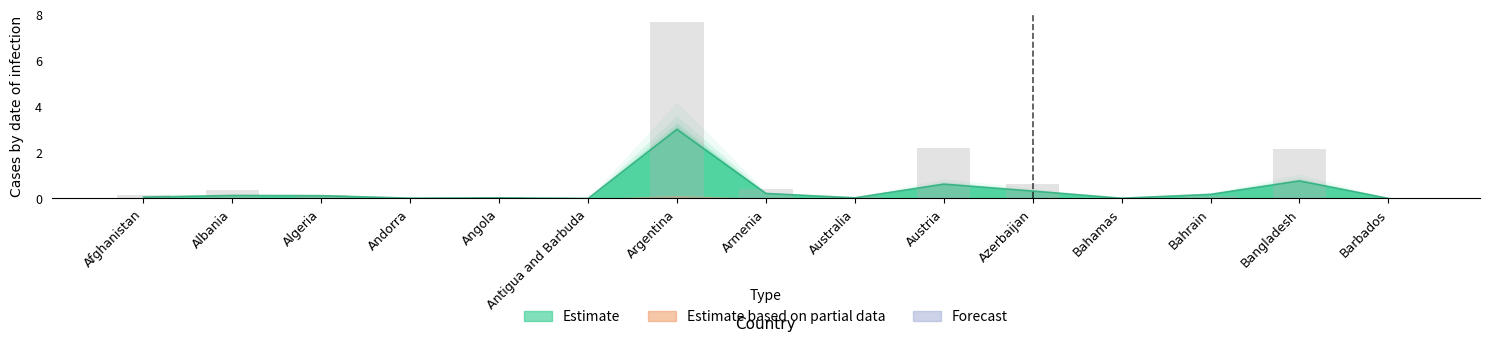

Does the chart contain stacked bars?

No